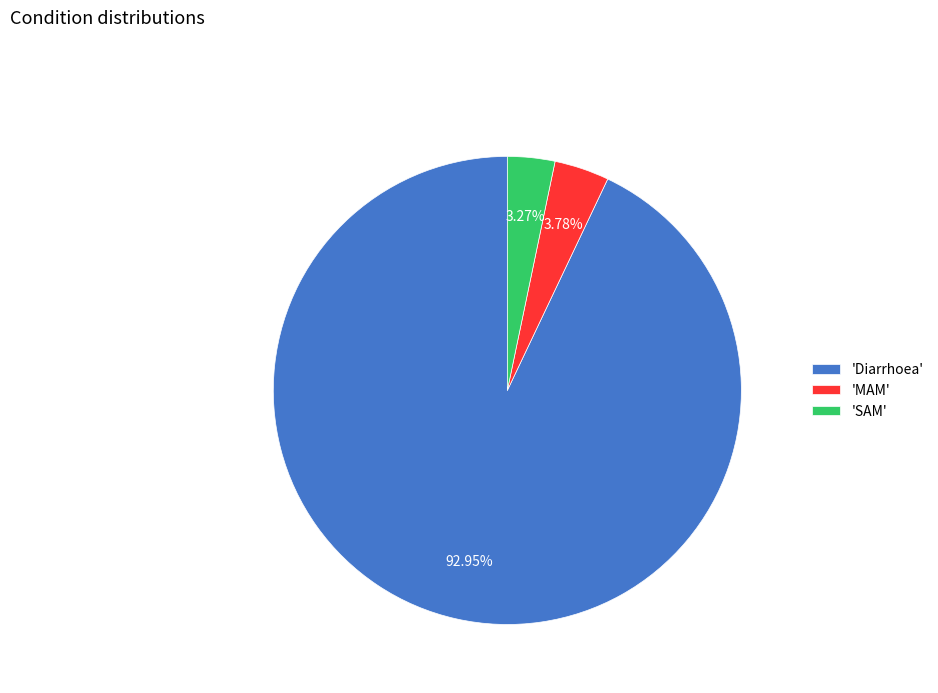

Combined, do 'MAM' and 'Diarrhoea' account for over 50%?

Yes